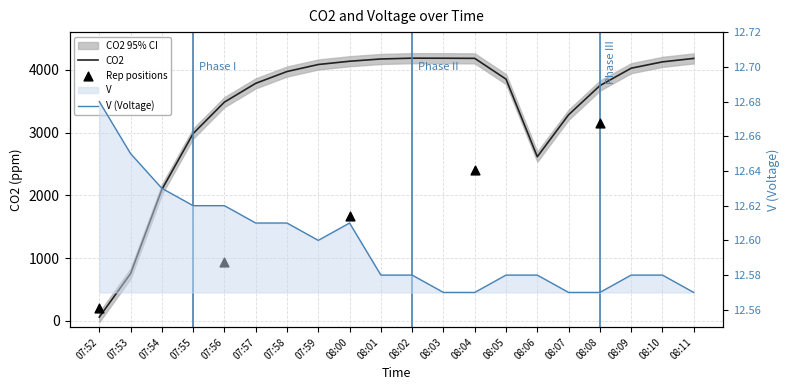

What is the total value across all series at 08:03?

4196.6